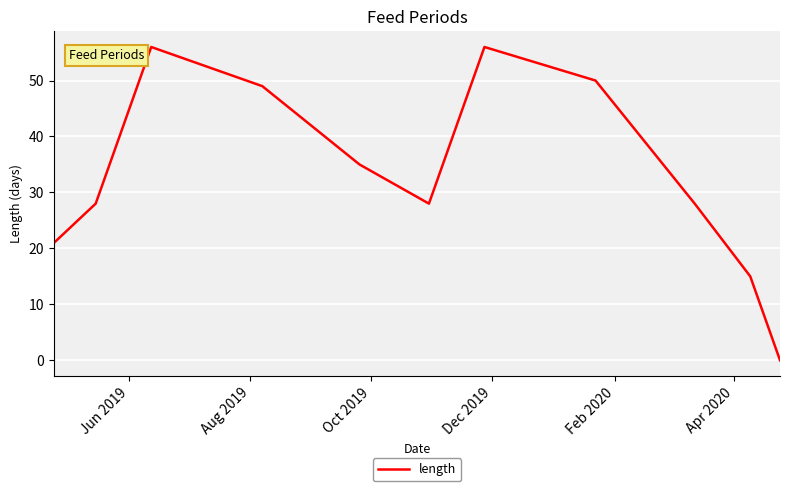

What is the maximum value shown in the chart?

56